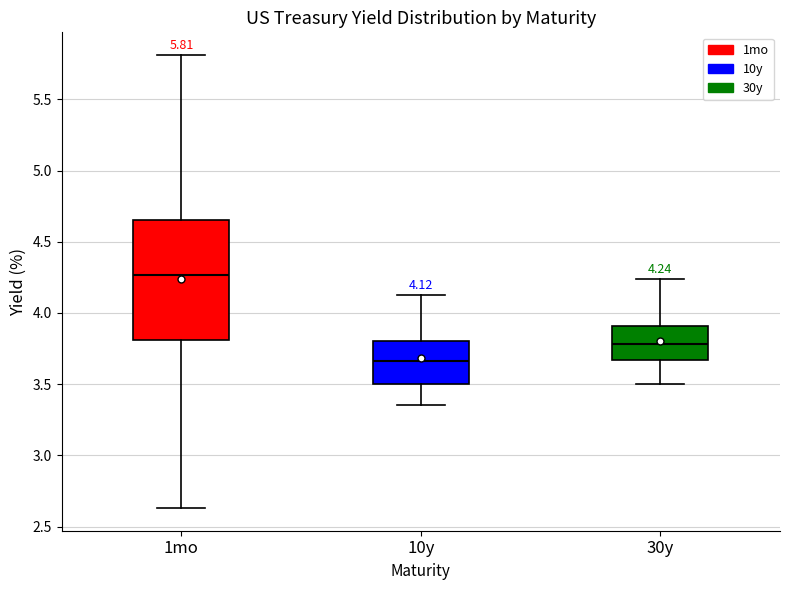

Comparing the boxes themselves (not the whiskers), which one is the tallest?

1mo